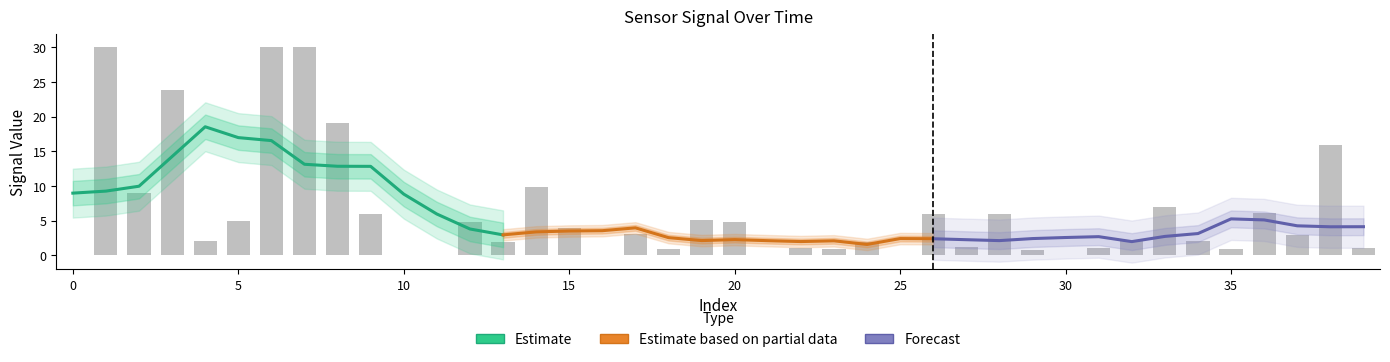

Is the value of Estimate based on partial data at 40 greater than the value of Estimate at 10?

No